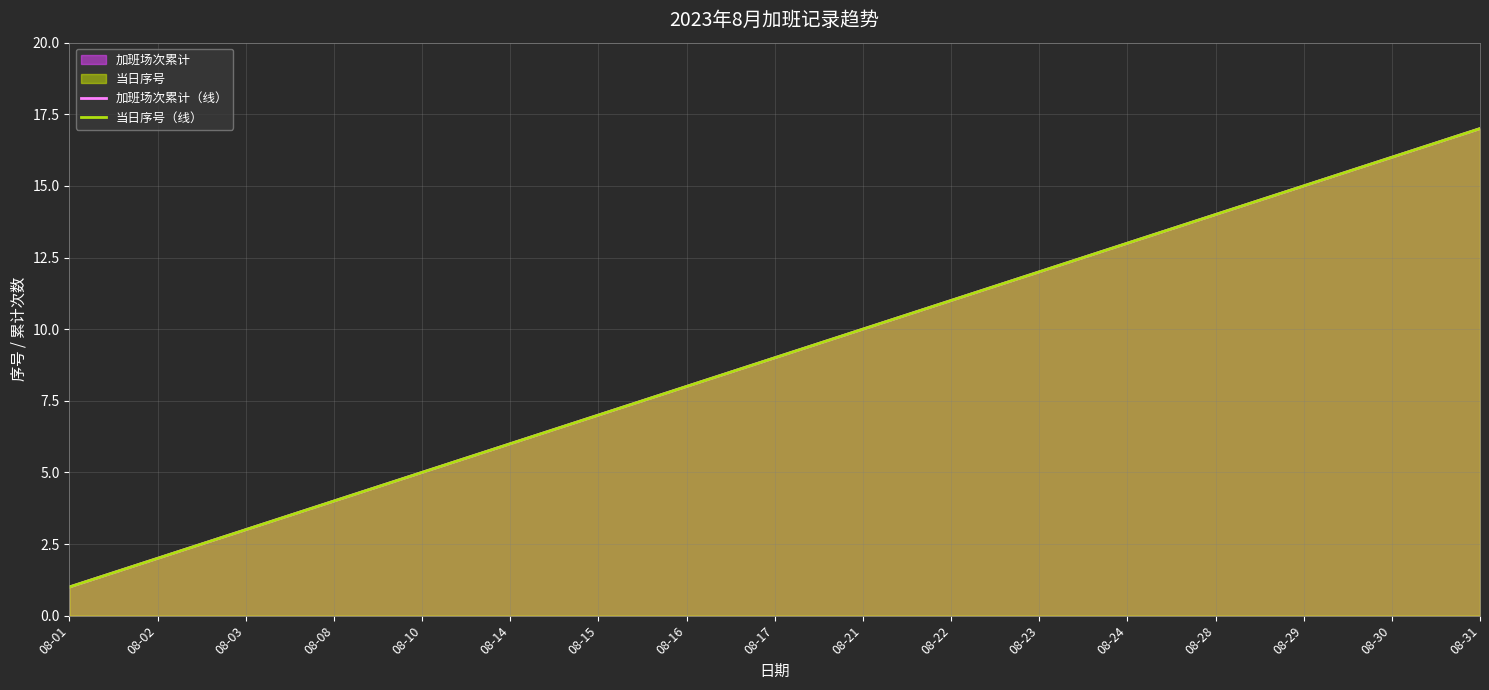

At which label is 当日序号（线） closest to 9?

08-17